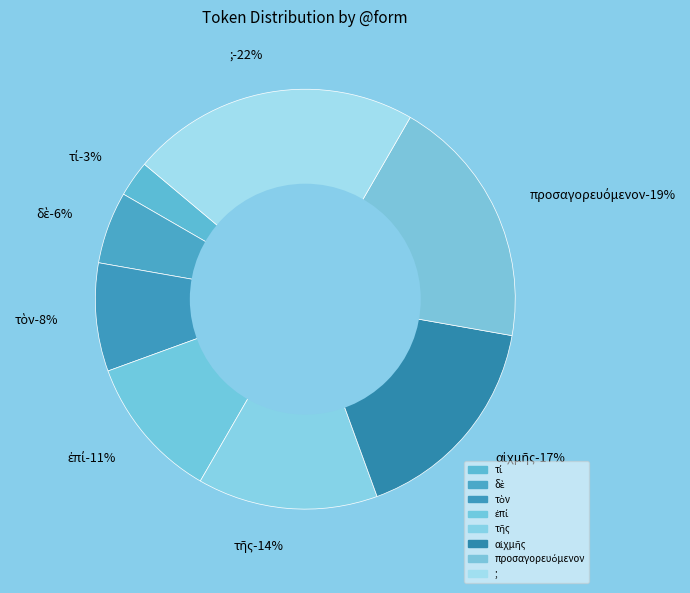

How much of the chart is everything except αἰχμῆς?

83.3%